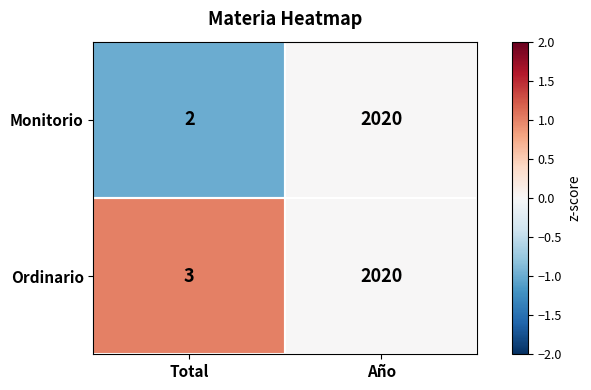

Is it true that Ordinario equals 2020 at Año?

True